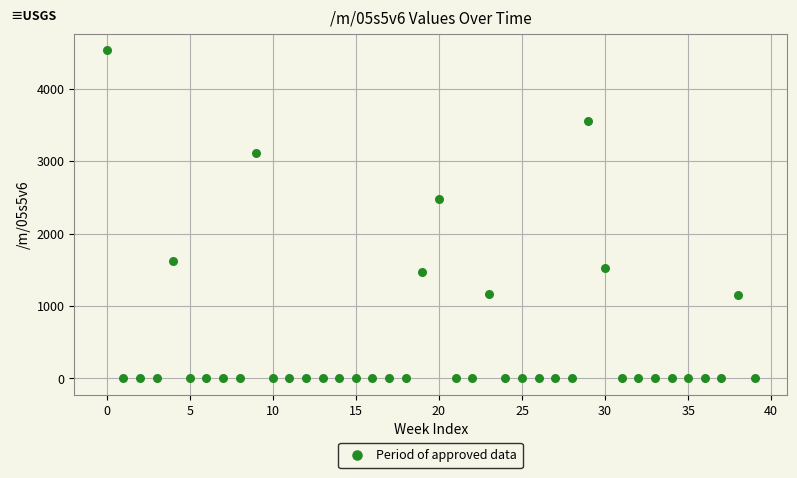

What Y value in the scatter plot is closest to 2266?

2483.7